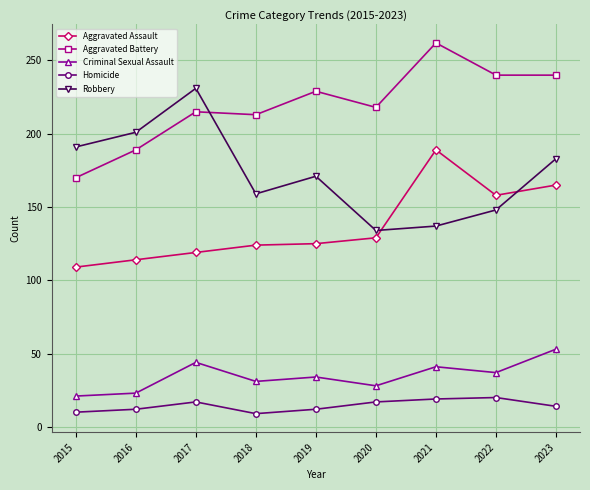

What is the total value across all series at 2019?

571